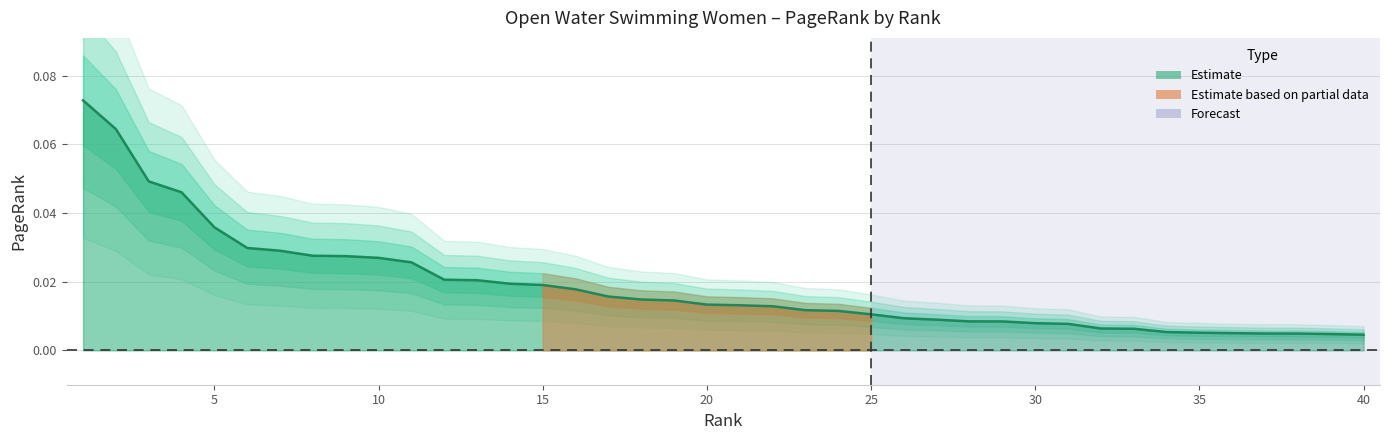

Is it true that the value at 36 is 0.0?

False